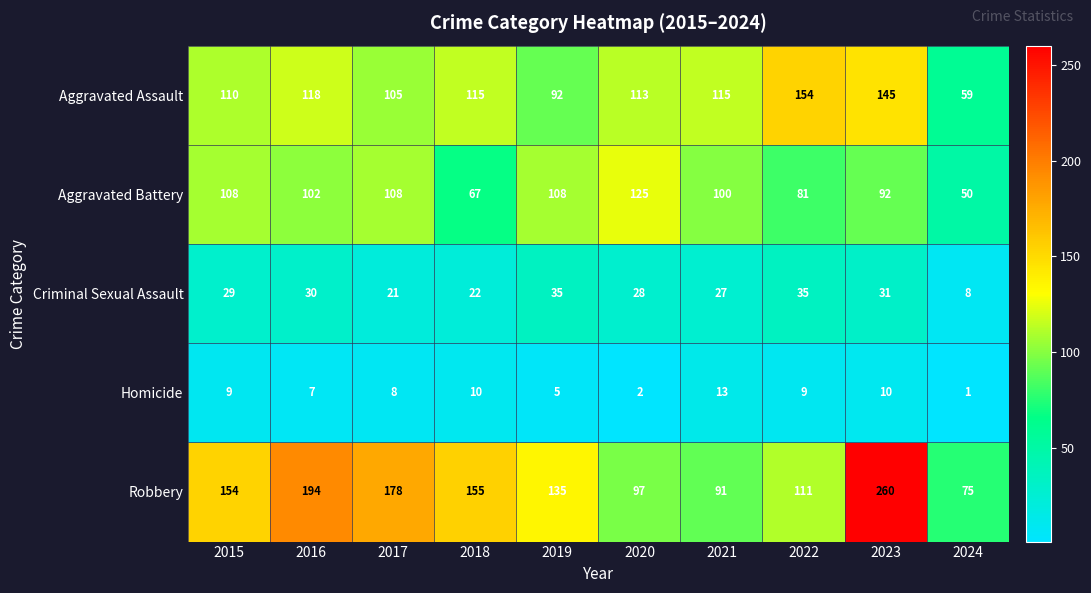

Which series has the largest total across all categories?

Robbery